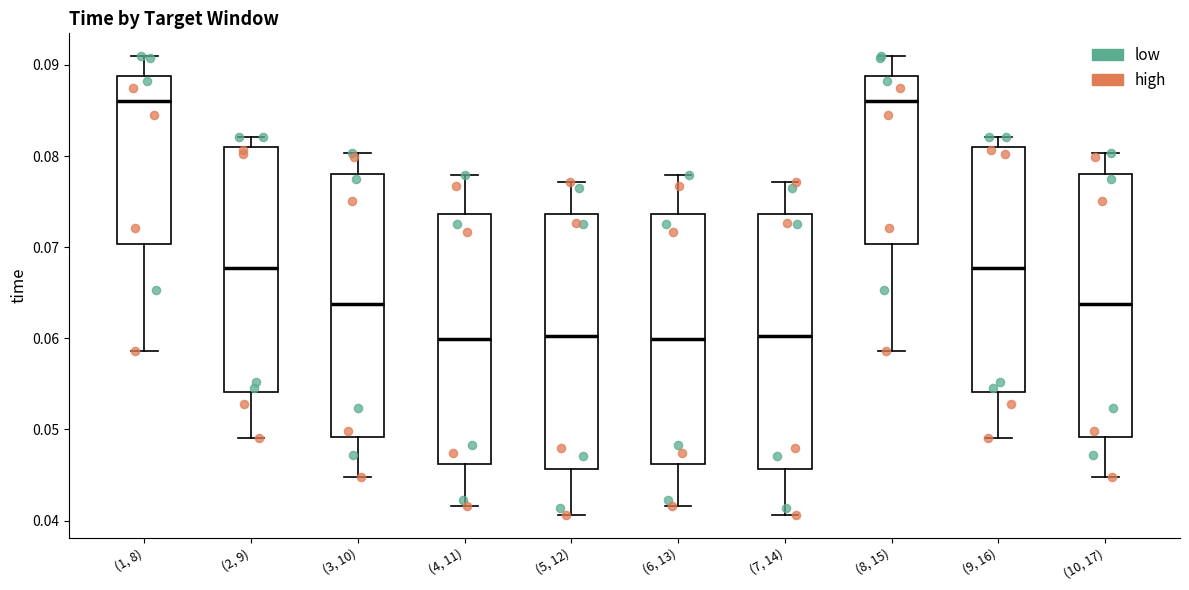

Reading left to right, read every box against the y-axis: the position of its median line, the range the box covers, and the ends of its whiskers. The values are not printed on the chart, so give them approximately, as read against the axis.

(1, 8): median 0.086, box 0.070 to 0.089, whiskers 0.059 to 0.091
(2, 9): median 0.068, box 0.054 to 0.081, whiskers 0.049 to 0.082
(3, 10): median 0.064, box 0.049 to 0.078, whiskers 0.045 to 0.080
(4, 11): median 0.060, box 0.046 to 0.074, whiskers 0.042 to 0.078
(5, 12): median 0.060, box 0.046 to 0.074, whiskers 0.041 to 0.077
(6, 13): median 0.060, box 0.046 to 0.074, whiskers 0.042 to 0.078
(7, 14): median 0.060, box 0.046 to 0.074, whiskers 0.041 to 0.077
(8, 15): median 0.086, box 0.070 to 0.089, whiskers 0.059 to 0.091
(9, 16): median 0.068, box 0.054 to 0.081, whiskers 0.049 to 0.082
(10, 17): median 0.064, box 0.049 to 0.078, whiskers 0.045 to 0.080